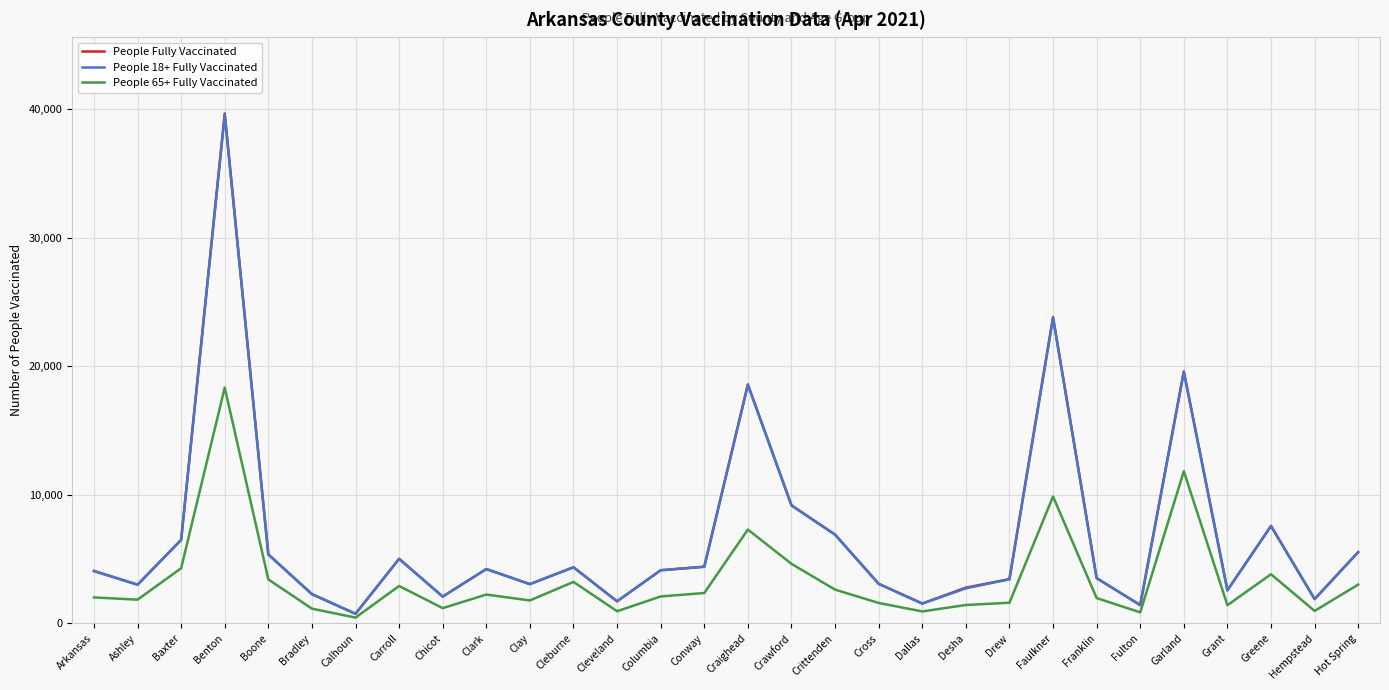

Which series has the largest range (max minus min)?

People Fully Vaccinated